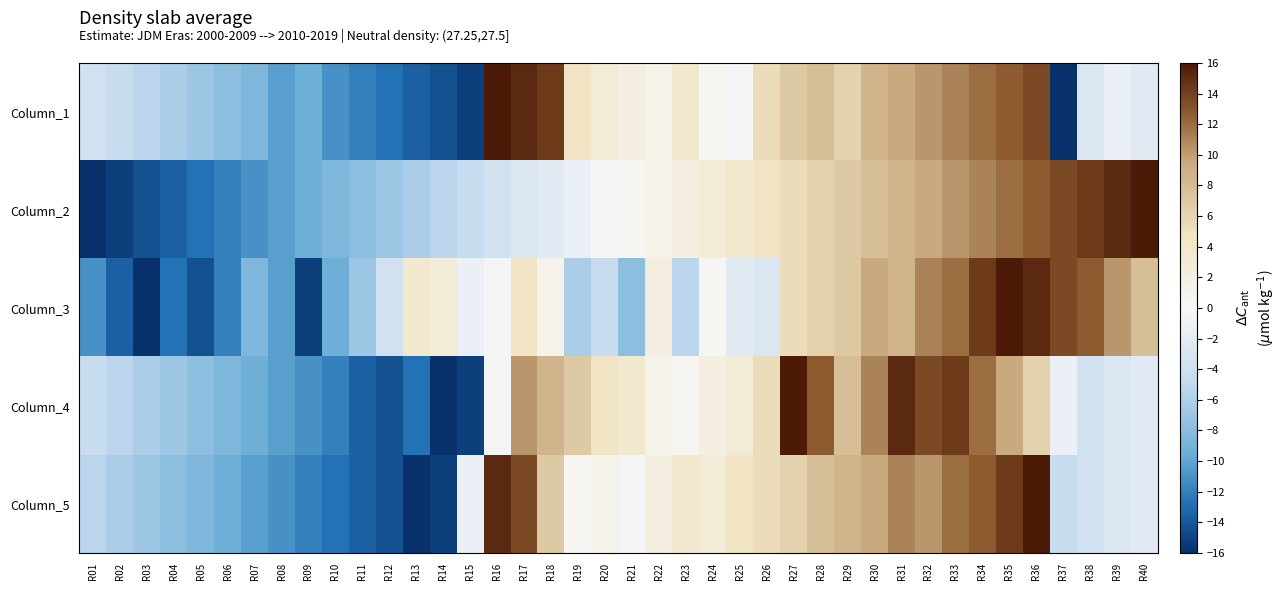

Reading left to right, what are all the values shown in this chart?

Column_1: R01=-3.7	R02=-4.5	R03=-5.3	R04=-6.2	R05=-7.0	R06=-7.8	R07=-8.6	R08=-10.3	R09=-9.4	R10=-11.1	R11=-11.9	R12=-12.7	R13=-13.5	R14=-14.4	R15=-15.2	R16=16.0	R17=15.2	R18=14.4	R19=4.5	R20=2.9	R21=2.1	R22=1.2	R23=3.7	R24=0.4	R25=-0.4	R26=5.3	R27=7.0	R28=7.8	R29=6.2	R30=8.6	R31=9.4	R32=10.3	R33=11.1	R34=11.9	R35=12.7	R36=13.5	R37=-16.0	R38=-2.9	R39=-1.2	R40=-2.1
Column_2: R01=-16.0	R02=-15.2	R03=-14.4	R04=-13.5	R05=-12.7	R06=-11.9	R07=-11.1	R08=-10.3	R09=-9.4	R10=-8.6	R11=-7.8	R12=-7.0	R13=-6.2	R14=-5.3	R15=-4.5	R16=-3.7	R17=-2.9	R18=-2.1	R19=-1.2	R20=-0.4	R21=0.4	R22=1.2	R23=2.1	R24=2.9	R25=3.7	R26=4.5	R27=5.3	R28=6.2	R29=7.0	R30=7.8	R31=8.6	R32=9.4	R33=10.3	R34=11.1	R35=11.9	R36=12.7	R37=13.5	R38=14.4	R39=15.2	R40=16.0
Column_3: R01=-11.1	R02=-13.5	R03=-16.0	R04=-12.7	R05=-14.4	R06=-11.9	R07=-8.6	R08=-10.3	R09=-15.2	R10=-9.4	R11=-7.0	R12=-3.7	R13=3.7	R14=2.9	R15=-1.2	R16=-0.4	R17=4.5	R18=1.2	R19=-6.2	R20=-4.5	R21=-7.8	R22=2.1	R23=-5.3	R24=0.4	R25=-2.1	R26=-2.9	R27=5.3	R28=6.2	R29=7.0	R30=9.4	R31=8.6	R32=11.1	R33=11.9	R34=14.4	R35=16.0	R36=15.2	R37=13.5	R38=12.7	R39=10.3	R40=7.8
Column_4: R01=-4.5	R02=-5.3	R03=-6.2	R04=-7.0	R05=-7.8	R06=-8.6	R07=-9.4	R08=-10.3	R09=-11.1	R10=-11.9	R11=-13.5	R12=-14.4	R13=-12.7	R14=-16.0	R15=-15.2	R16=-0.4	R17=10.3	R18=8.6	R19=7.0	R20=4.5	R21=3.7	R22=1.2	R23=0.4	R24=2.1	R25=2.9	R26=5.3	R27=16.0	R28=12.7	R29=7.8	R30=11.1	R31=15.2	R32=13.5	R33=14.4	R34=11.9	R35=9.4	R36=6.2	R37=-1.2	R38=-3.7	R39=-2.9	R40=-2.1
Column_5: R01=-5.3	R02=-6.2	R03=-7.0	R04=-7.8	R05=-8.6	R06=-9.4	R07=-10.3	R08=-11.1	R09=-11.9	R10=-12.7	R11=-13.5	R12=-14.4	R13=-16.0	R14=-15.2	R15=-1.2	R16=15.2	R17=13.5	R18=7.0	R19=0.4	R20=1.2	R21=-0.4	R22=2.1	R23=3.7	R24=2.9	R25=4.5	R26=5.3	R27=6.2	R28=7.8	R29=8.6	R30=9.4	R31=11.1	R32=10.3	R33=11.9	R34=12.7	R35=14.4	R36=16.0	R37=-4.5	R38=-3.7	R39=-2.9	R40=-2.1